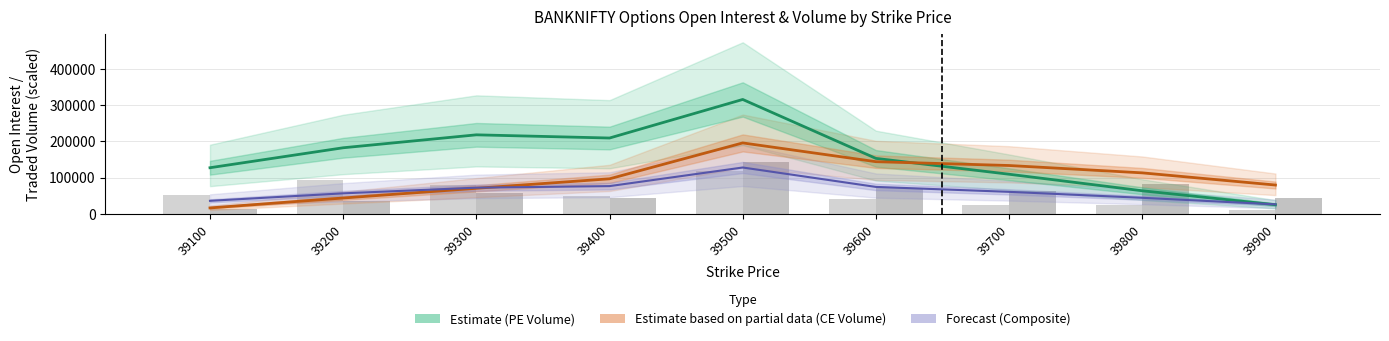

What is the total value across all series at 39700?

390479.0